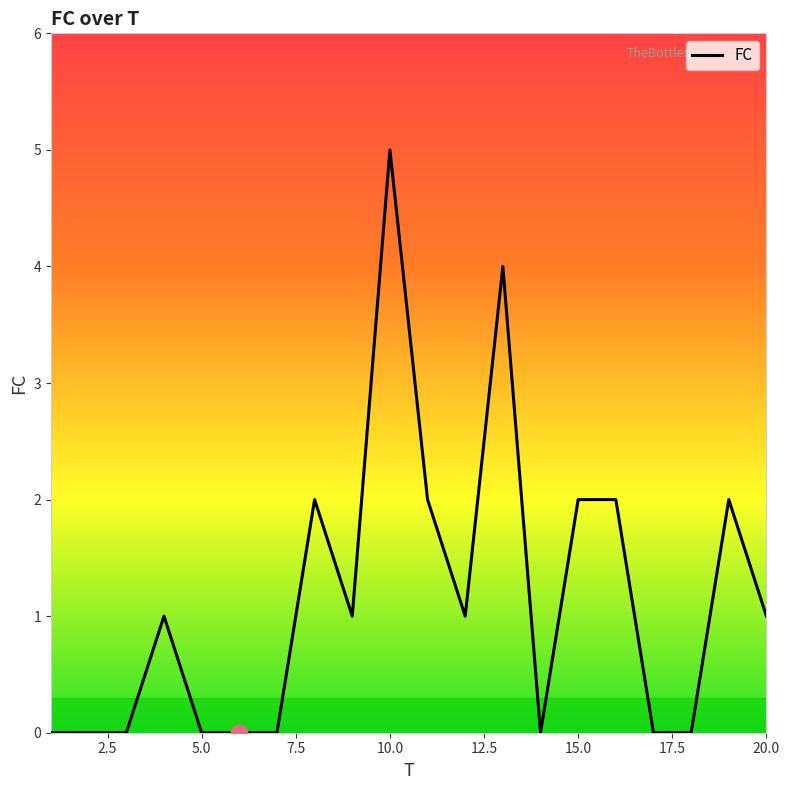

What is the greatest value displayed?

5